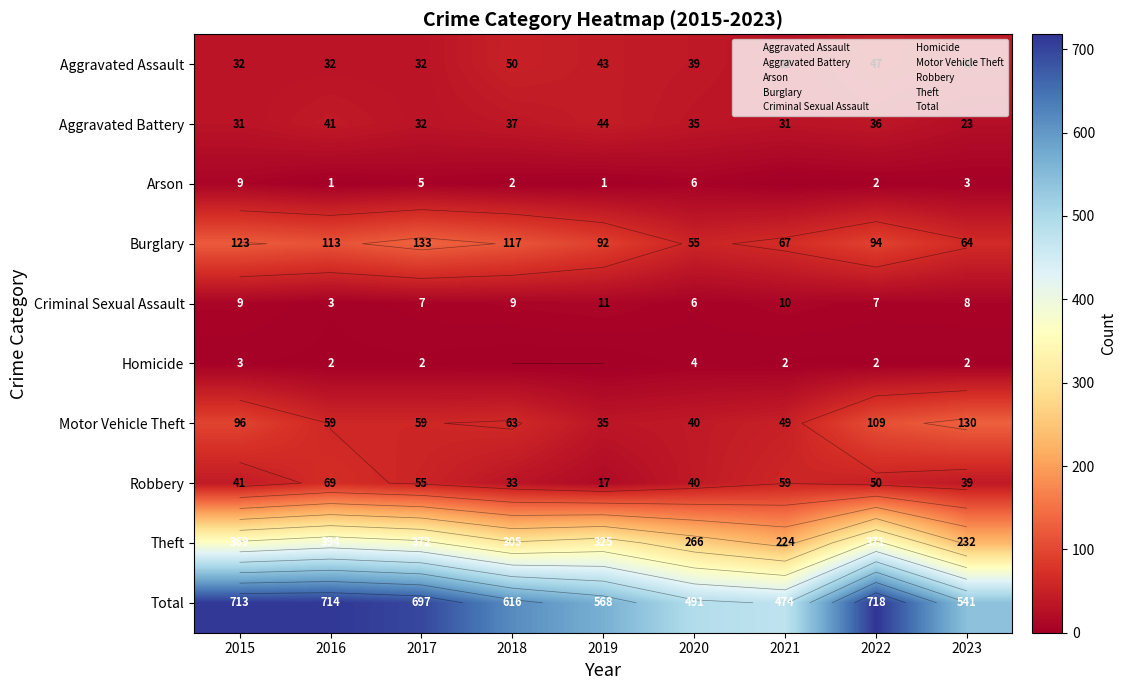

At which category is the sum across all series the highest?

2022